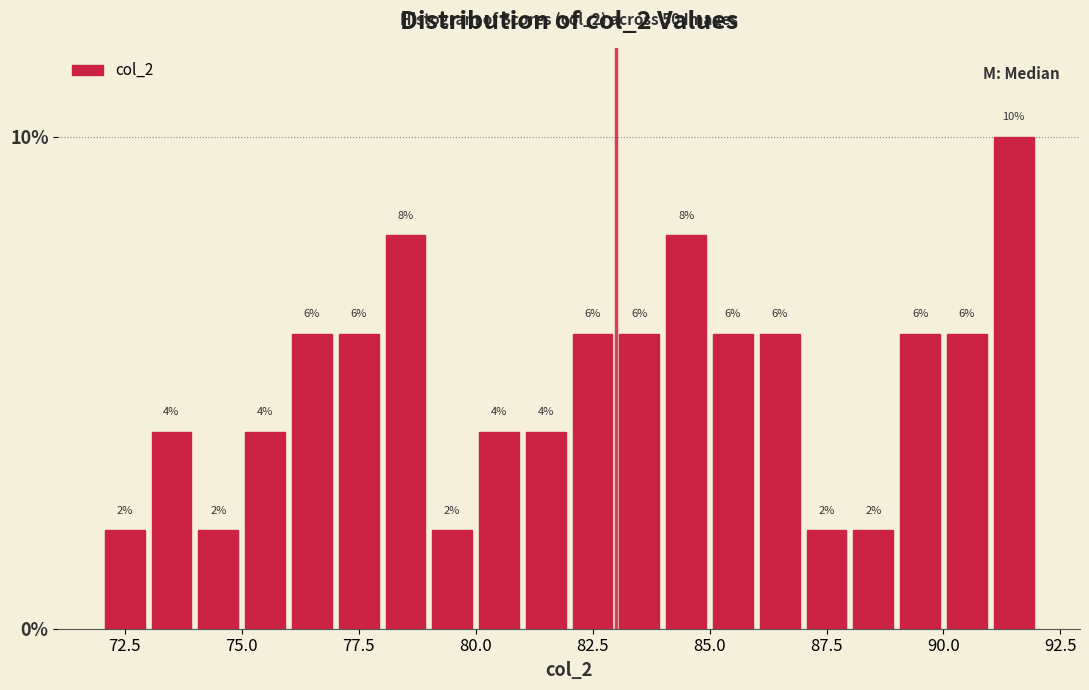

Read against the x-axis, roughly where is the centre of the tallest bar?

91.5